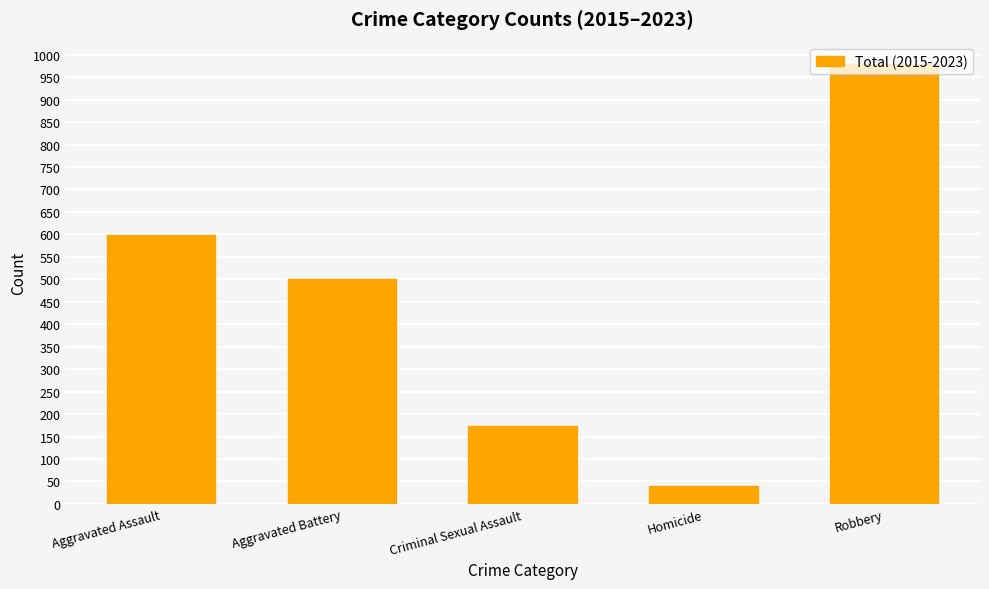

Is it true that the value at Aggravated Battery is 759?

False